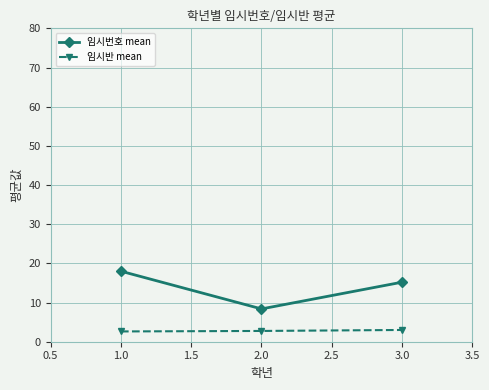

What is the sum of all 임시번호 mean values?

41.6